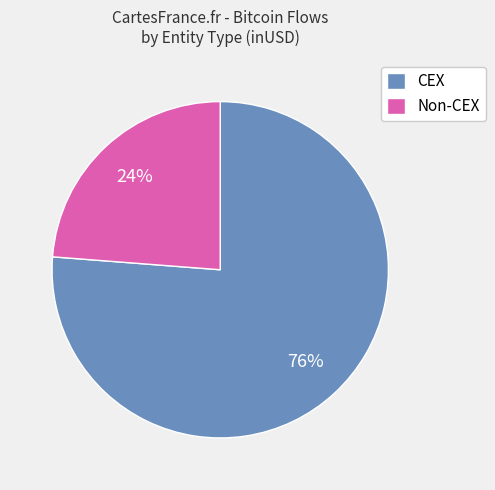

Rank the categories by value from lowest to highest.

Non-CEX, CEX